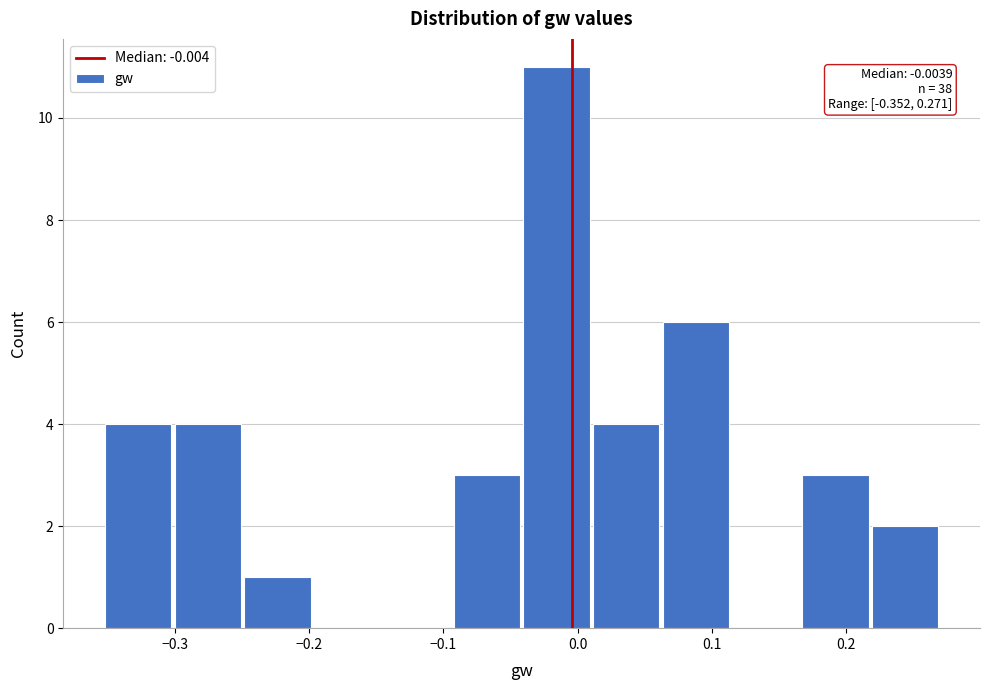

Over which range of the x-axis is the bar tallest?

-0.04 to 0.01